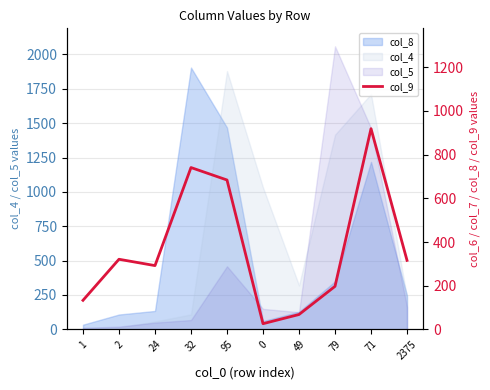

How many points are lower than both their immediate neighbors (excluding endpoints)?

2